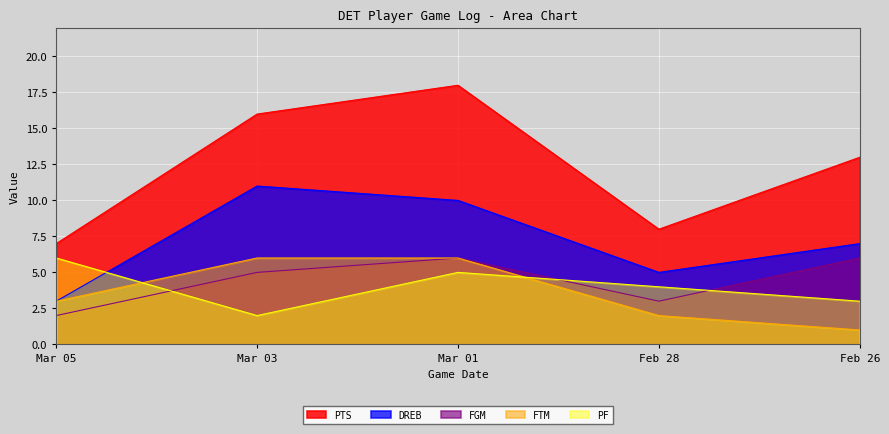

What is the label of the 2nd point from the right?

Feb 28